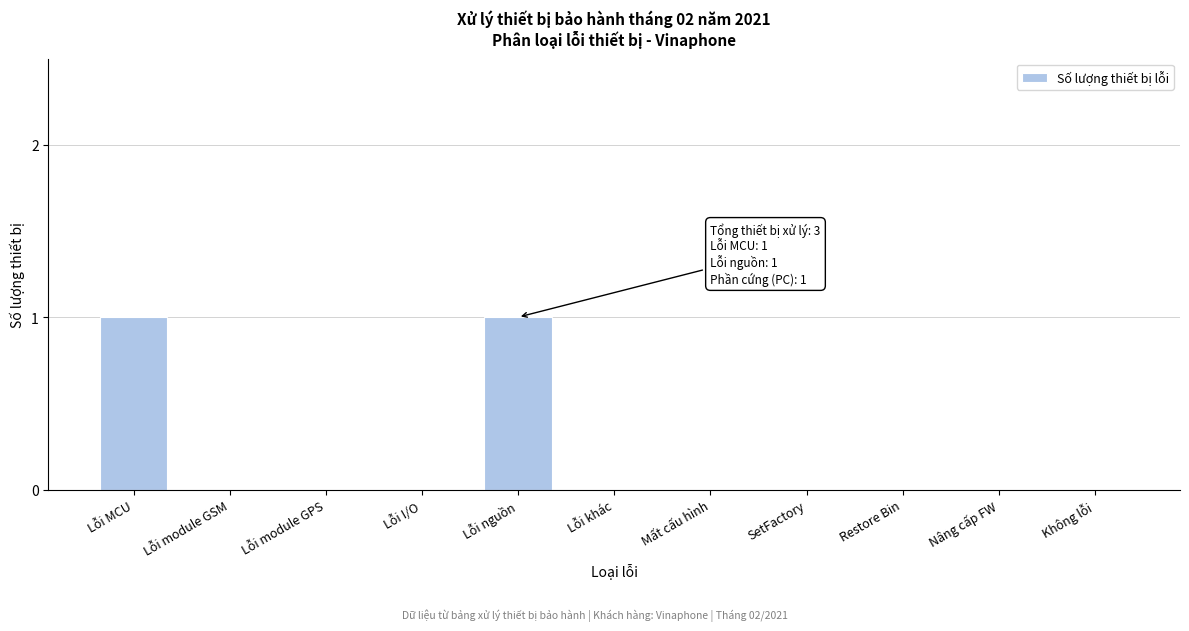

Which has a higher value, Lỗi MCU or Restore Bin?

Lỗi MCU